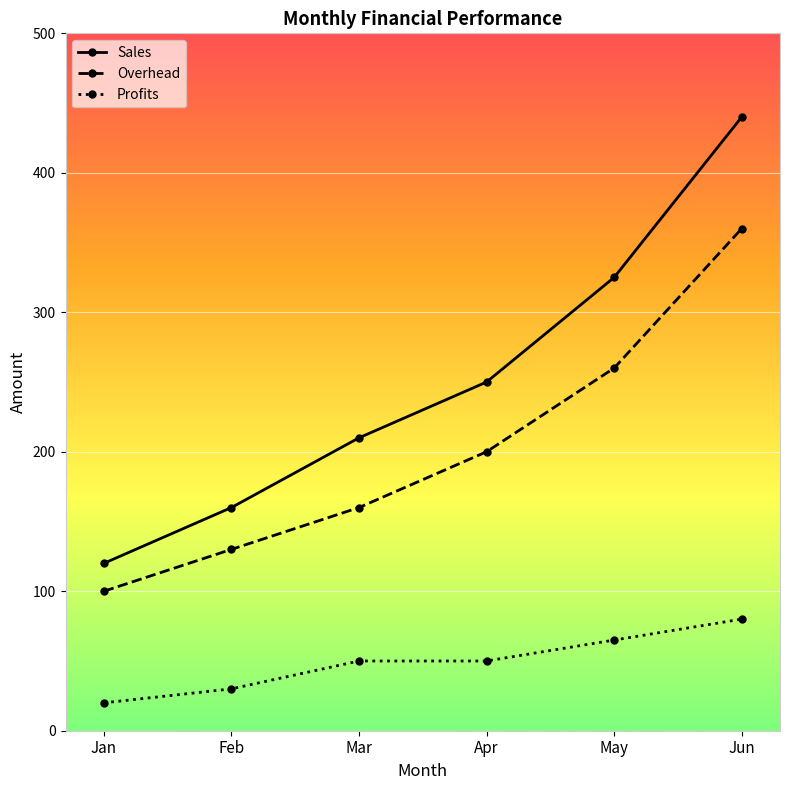

True or false: Sales and Overhead cross at least once.

False